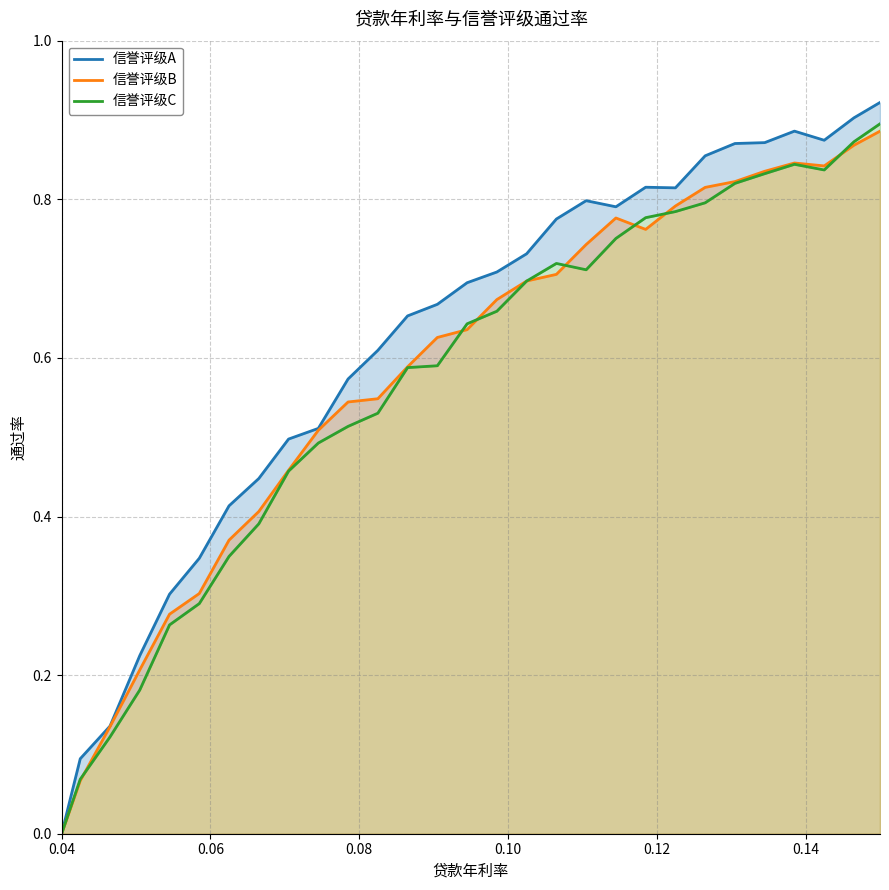

Reading right to left, extract all data points from this chart.

信誉评级A: 0.9	0.9	0.9	0.9	0.9	0.9	0.9	0.8	0.8	0.8	0.8	0.8	0.7	0.7	0.7	0.7	0.7	0.6	0.6	0.5	0.5	0.4	0.4	0.3	0.3	0.2	0.1	0.1	0.0
信誉评级B: 0.9	0.9	0.8	0.8	0.8	0.8	0.8	0.8	0.8	0.8	0.7	0.7	0.7	0.7	0.6	0.6	0.6	0.5	0.5	0.5	0.5	0.4	0.4	0.3	0.3	0.2	0.1	0.1	0.0
信誉评级C: 0.9	0.9	0.8	0.8	0.8	0.8	0.8	0.8	0.8	0.8	0.7	0.7	0.7	0.7	0.6	0.6	0.6	0.5	0.5	0.5	0.5	0.4	0.3	0.3	0.3	0.2	0.1	0.1	0.0